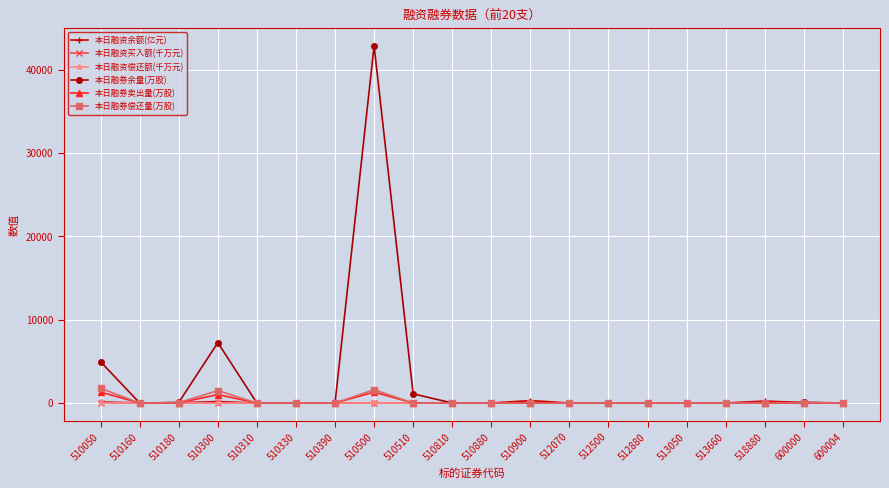

Where is 本日融券余量(万股) nearest to the value 21425?

510300